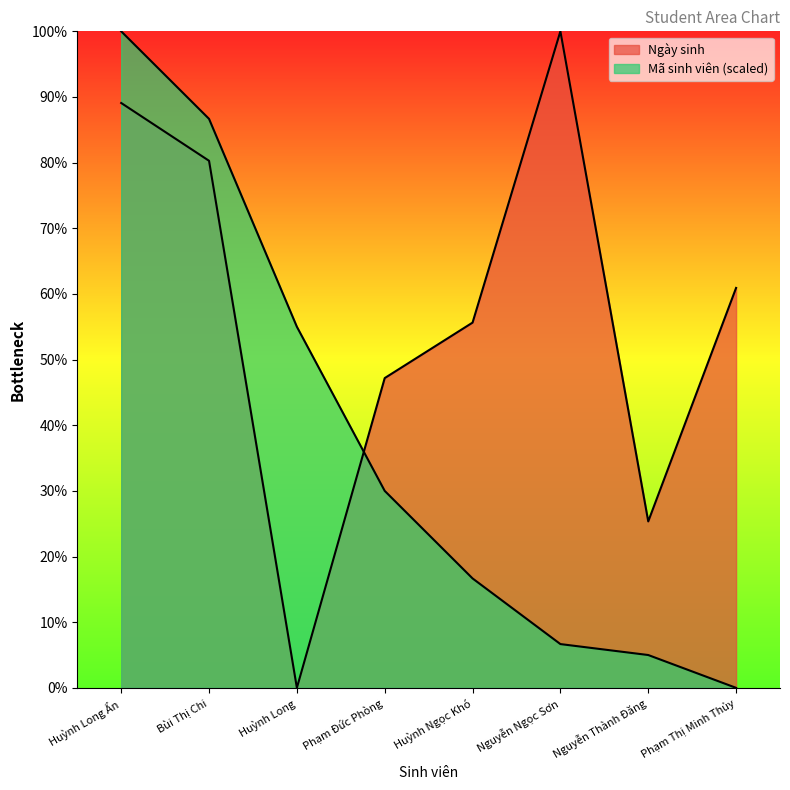

The Mã sinh viên (scaled) series shows 6.7 at Nguyễn Ngọc Sơn. True or false?

True